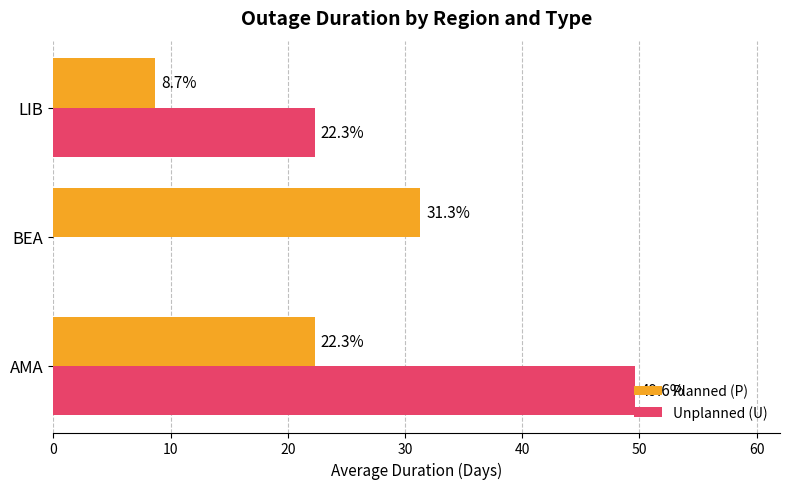

What is the greatest value displayed?

49.6